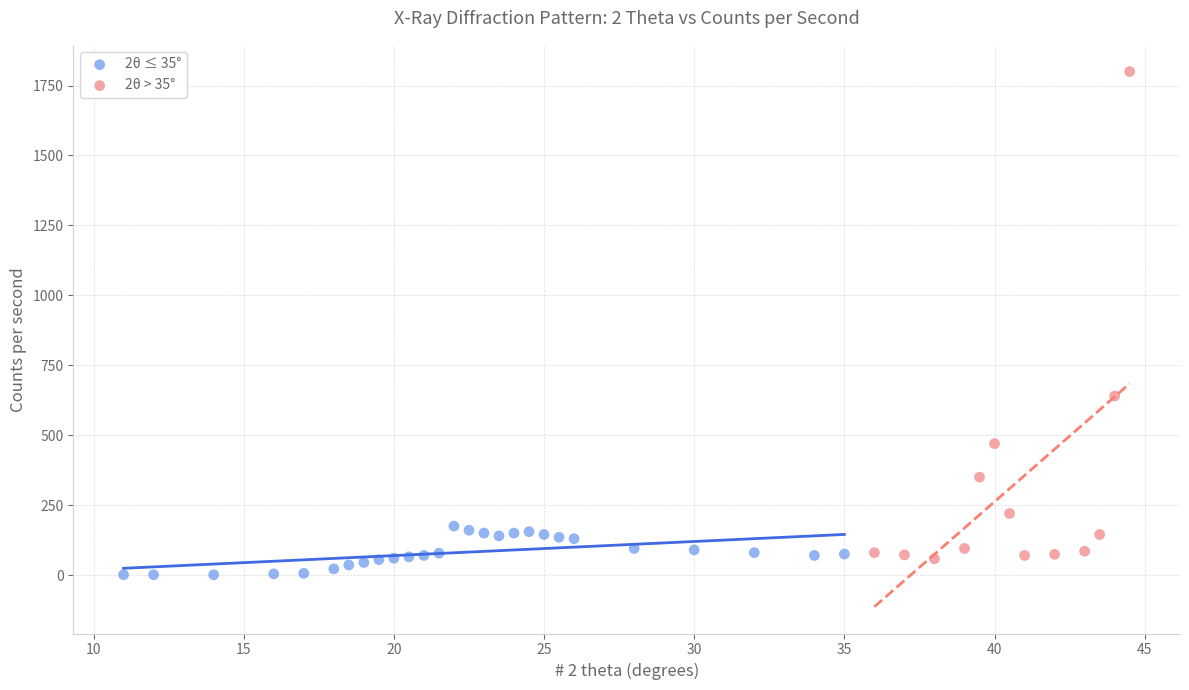

Which series has the widest spread of Y values?

2θ > 35°